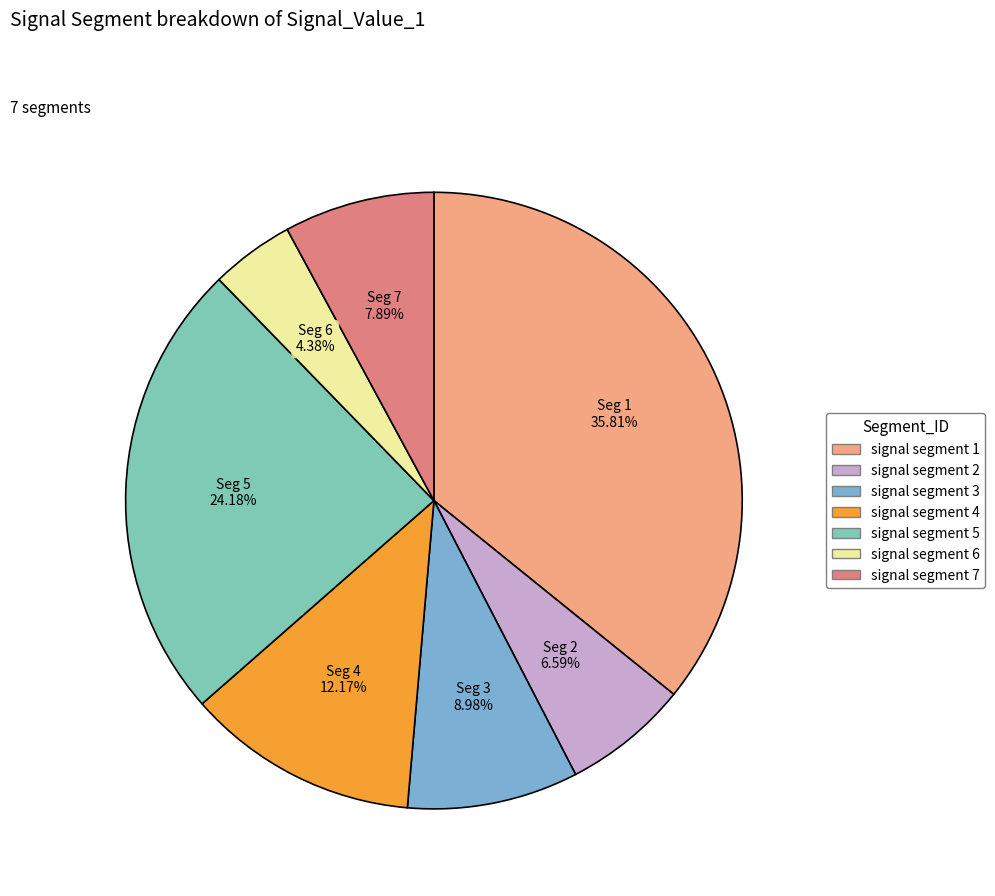

What portion of the pie excludes signal segment 1?

64.2%